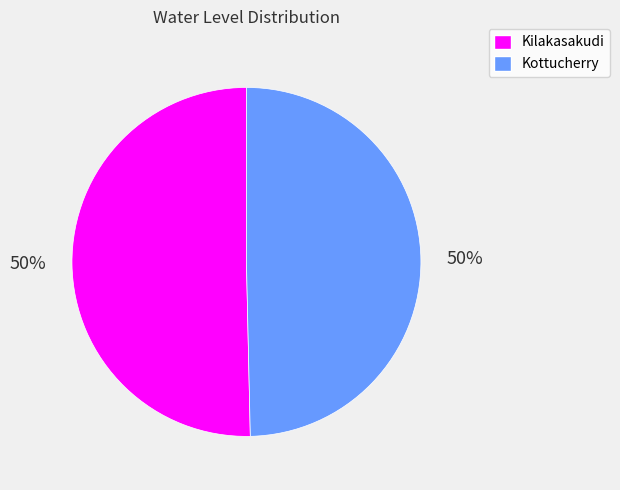

Combined, do Kilakasakudi and Kottucherry account for over 50%?

Yes